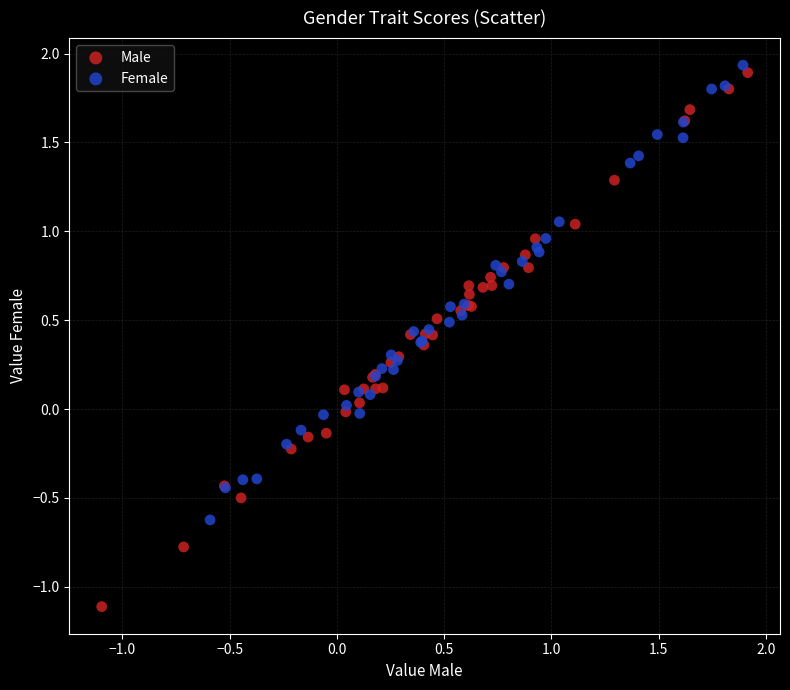

Which series has the widest spread of Y values?

Male